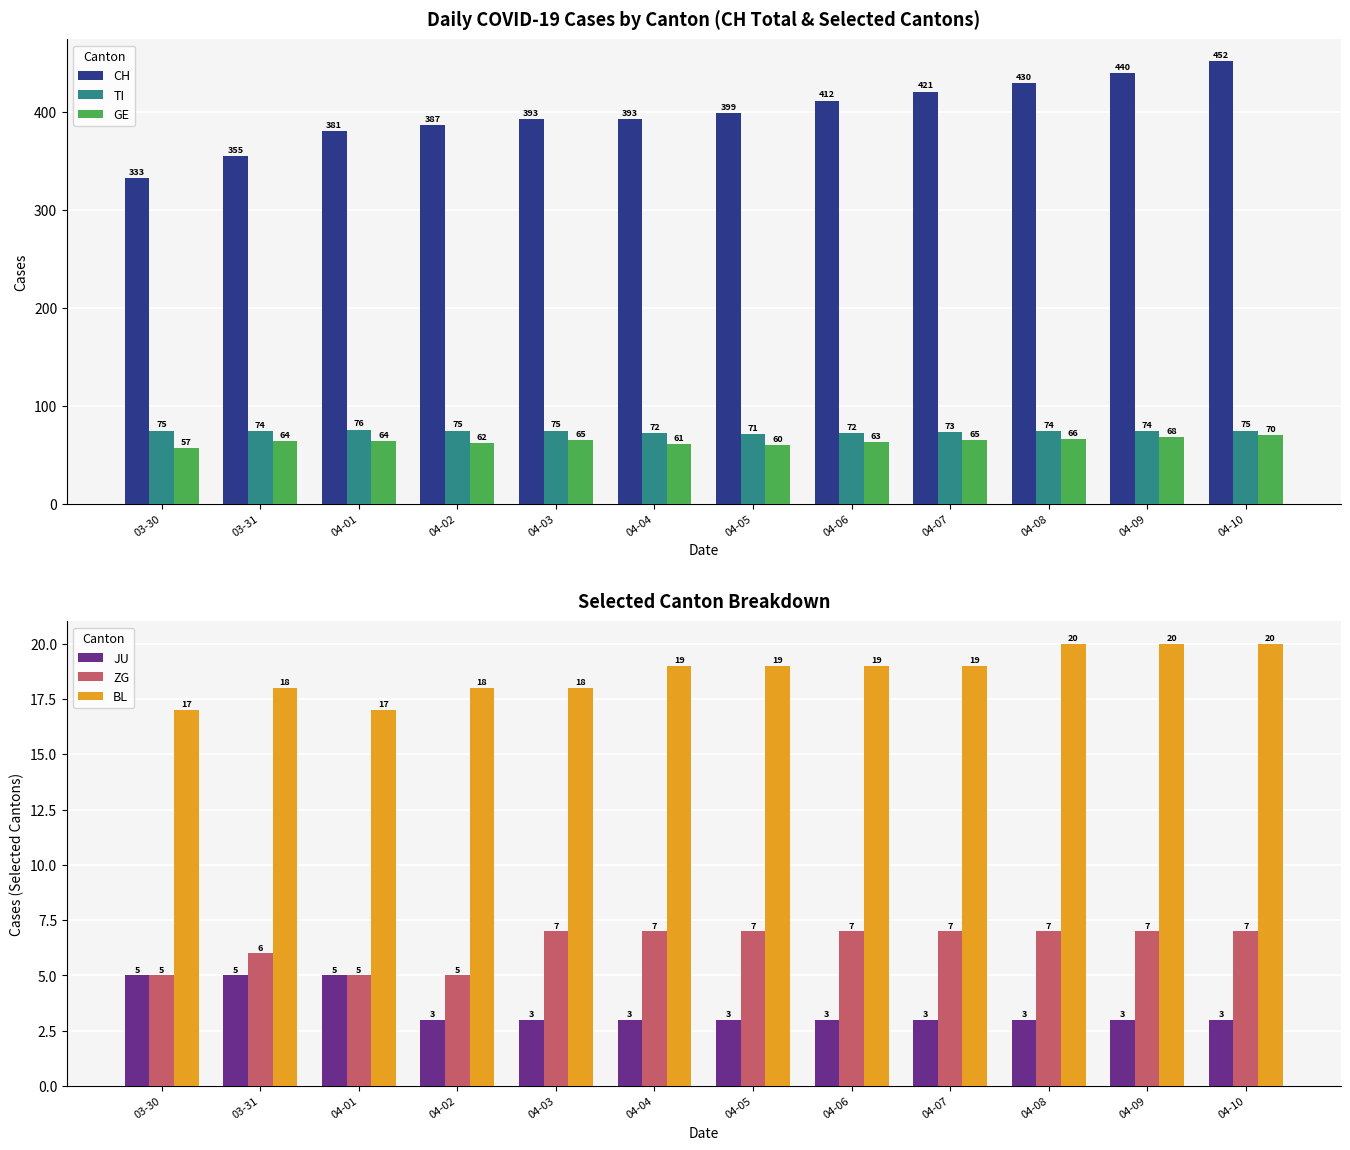

Which category has the highest value across all series?

04-10